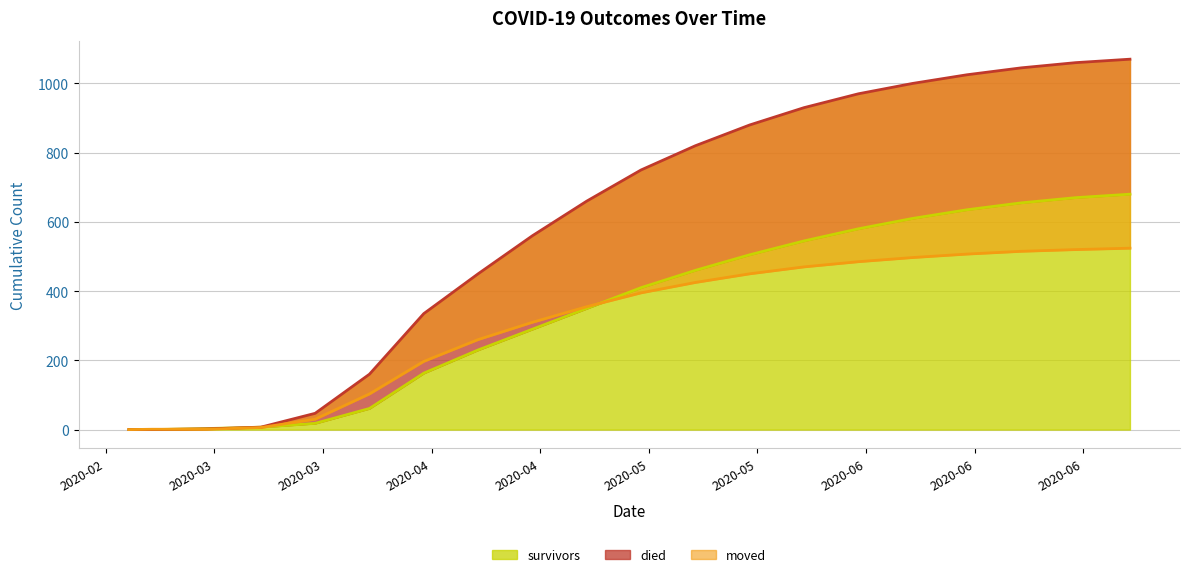

Which series has the largest total across all categories?

died